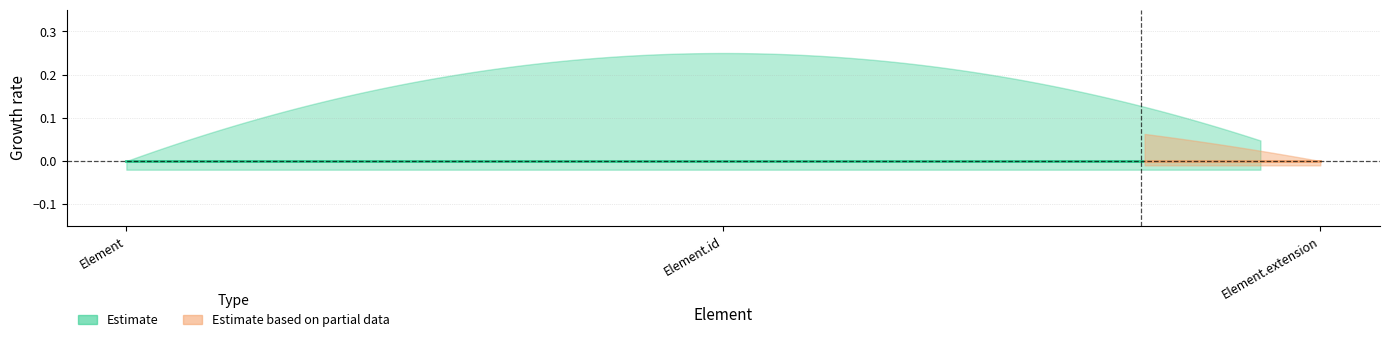

The Partial_lower series shows 0 at Element.extension. True or false?

True